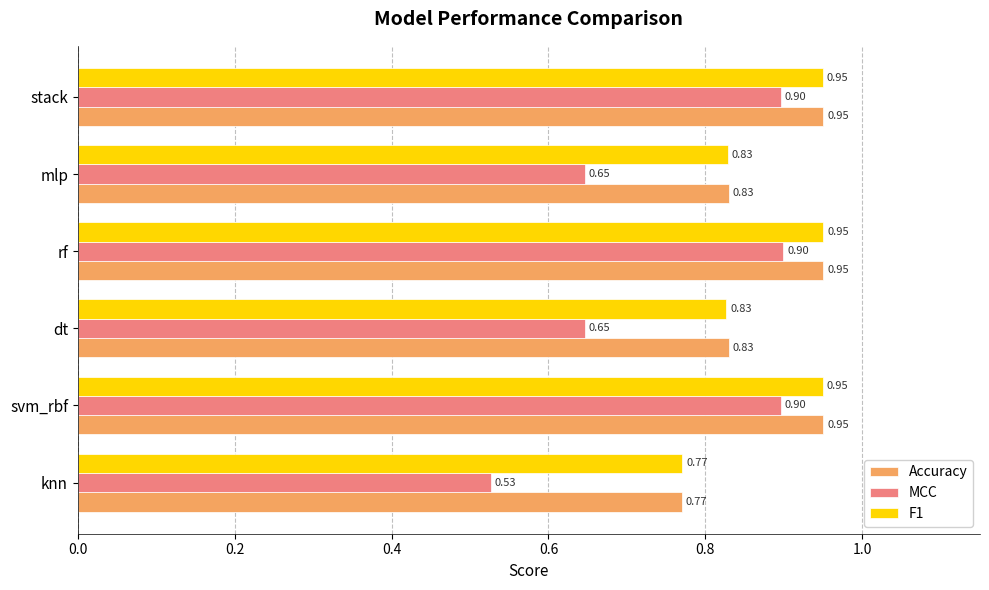

What are all the series names shown in the legend?

Accuracy, MCC, F1